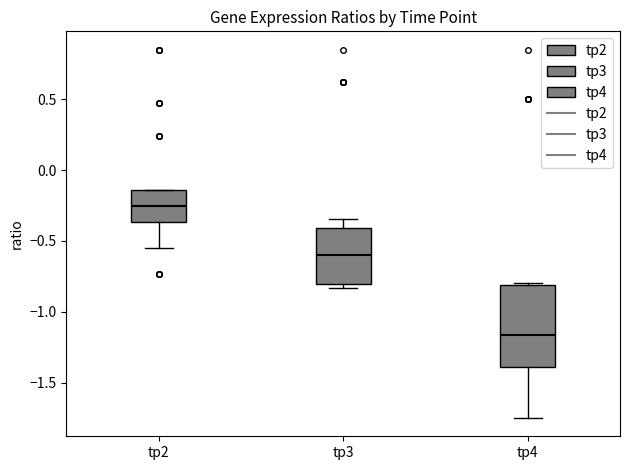

Reading left to right, read every box against the y-axis: the position of its median line, the range the box covers, and the ends of its whiskers. The values are not printed on the chart, so give them approximately, as read against the axis.

tp2: median -0.25, box -0.35 to -0.15, whiskers -0.55 to -0.15
tp3: median -0.60, box -0.80 to -0.40, whiskers -0.85 to -0.35
tp4: median -1.15, box -1.40 to -0.80, whiskers -1.75 to -0.80